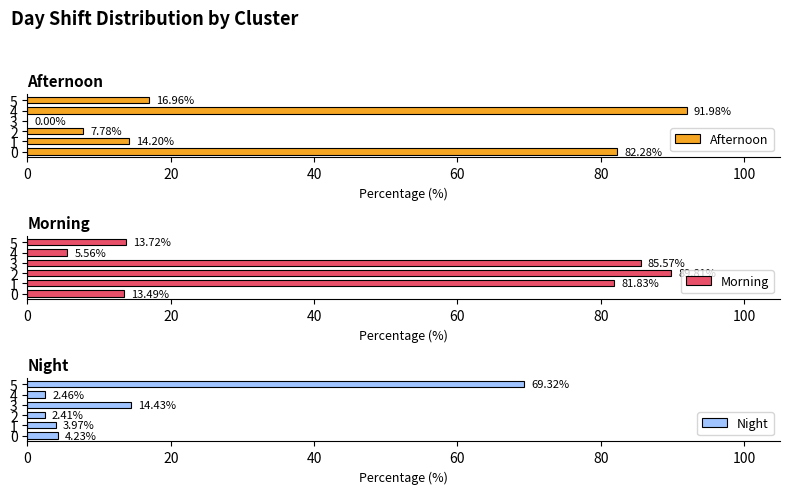

What is the sum of all Morning values?

290.0